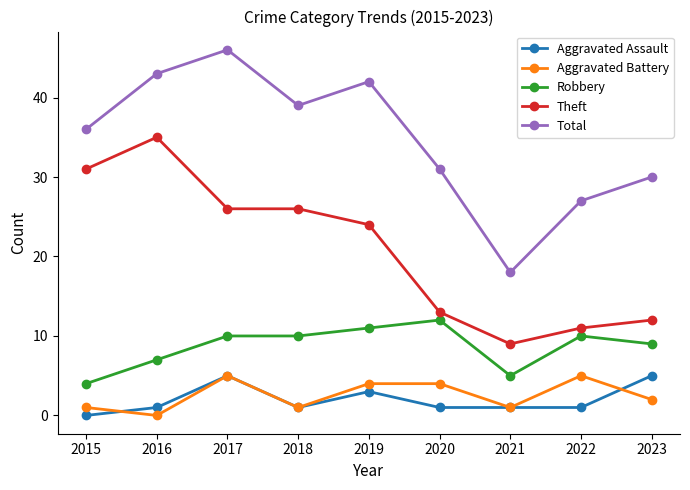

Does the chart display data point markers on the line(s)?

Yes